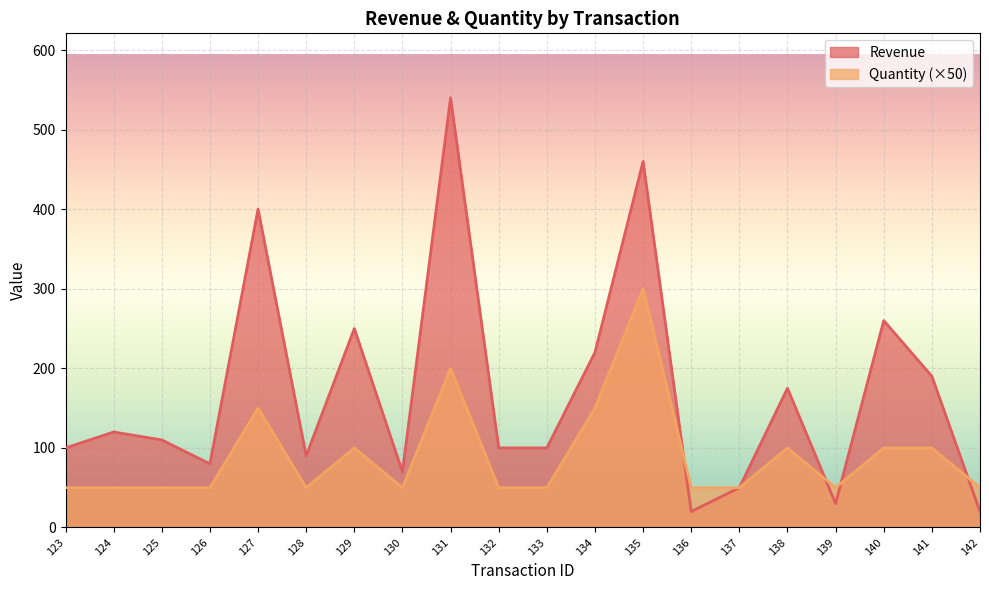

At which label does Quantity reach its peak?

135